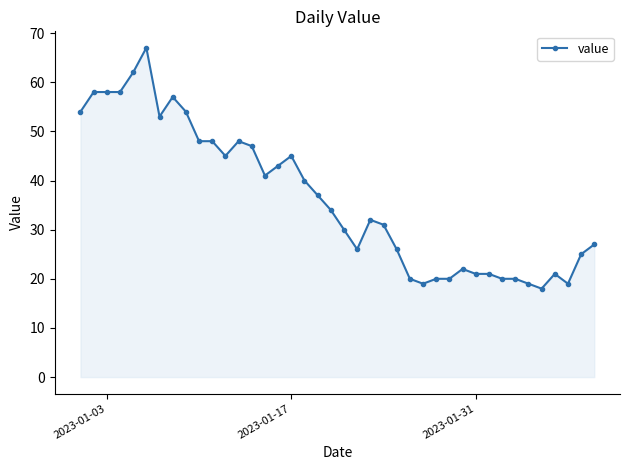

What is the difference between the maximum and minimum values?

49